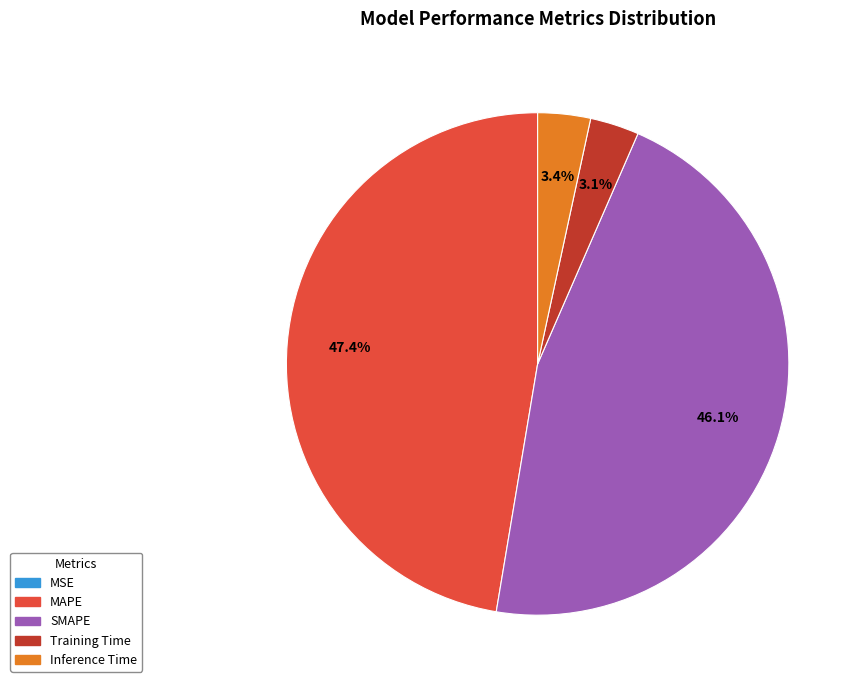

Is there a majority slice in this chart?

No